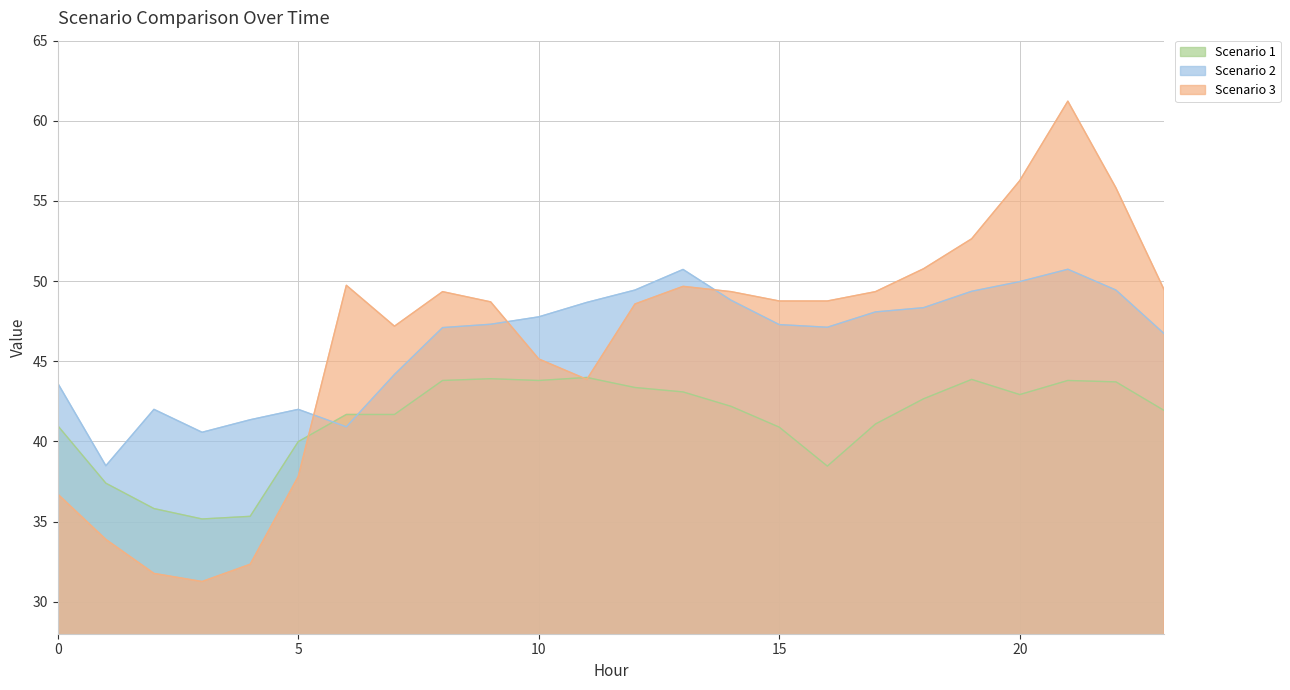

What are all the series names shown in the legend?

Scenario 1, Scenario 2, Scenario 3